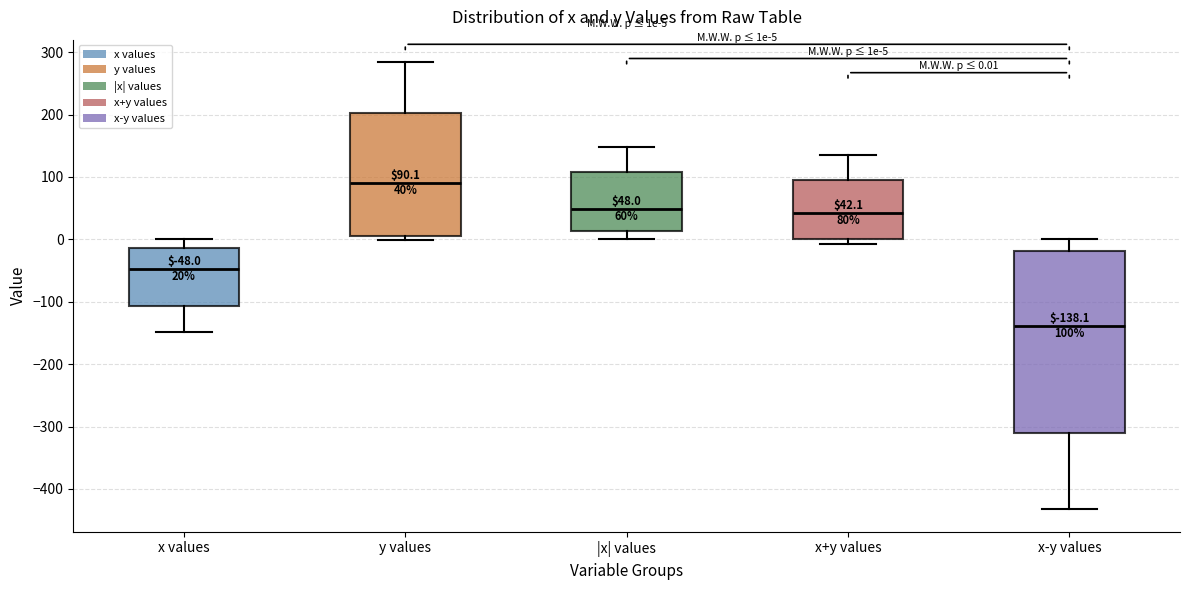

Comparing the boxes themselves (not the whiskers), which one is the tallest?

x-y values